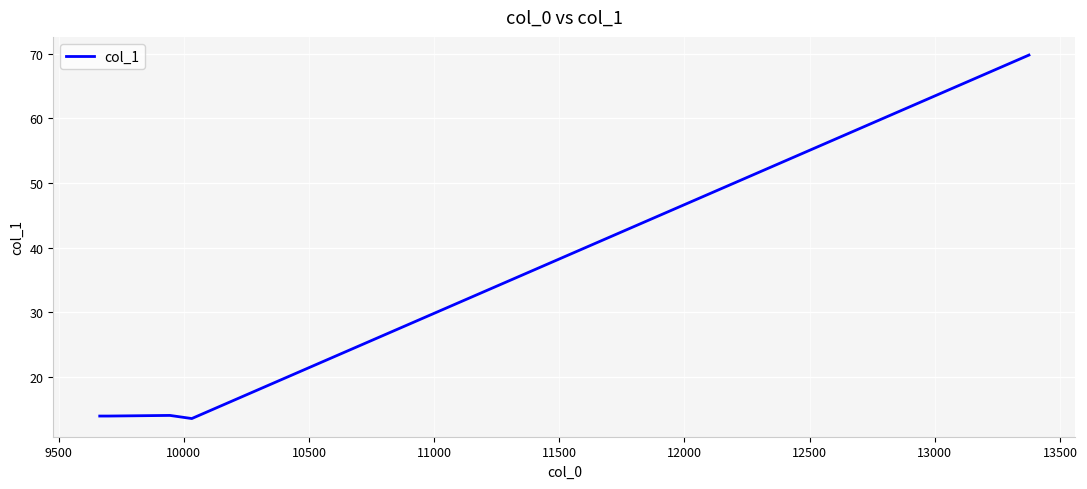

What is the smallest value displayed?

13.5